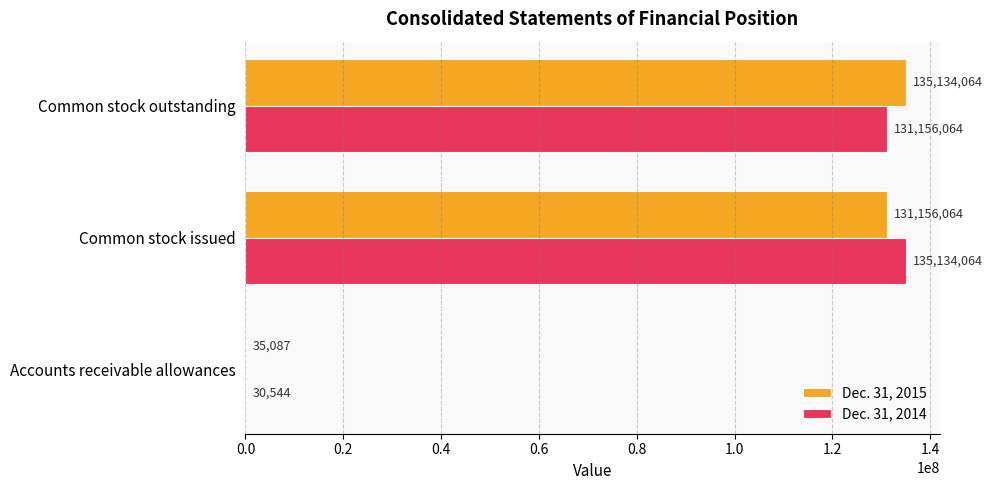

Is the value of Dec. 31, 2014 at Accounts receivable allowances greater than the value of Dec. 31, 2015 at Accounts receivable allowances?

No